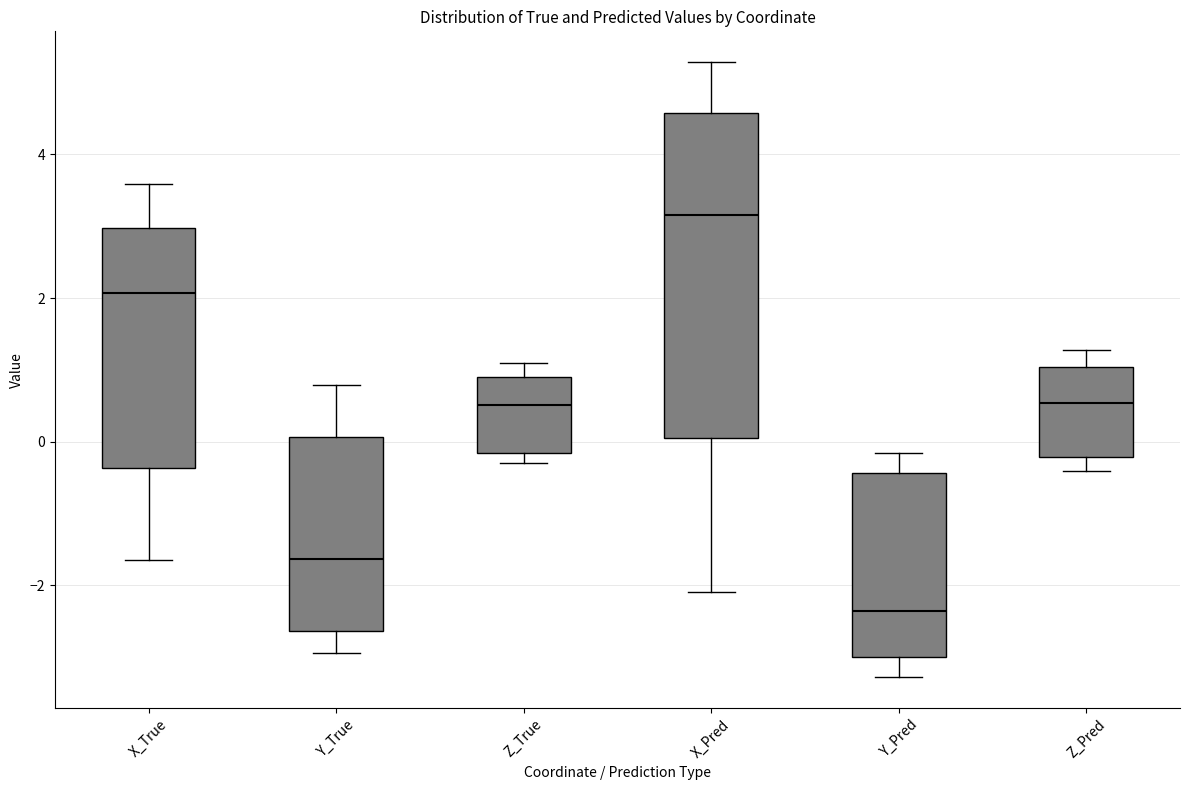

Reading left to right, transcribe this box plot: for each box, give where its median line is, the range the box spans, and where its two whiskers end, as read against the y-axis. The values are not printed on the chart, so give them approximately, as read against the axis.

X_True: median 2.0, box -0.4 to 3.0, whiskers -1.6 to 3.6
Y_True: median -1.6, box -2.6 to 0.0, whiskers -3.0 to 0.8
Z_True: median 0.6, box -0.2 to 1.0, whiskers -0.2 (just below the box's lower edge) to 1.0 (just above the box's upper edge)
X_Pred: median 3.2, box 0.0 to 4.6, whiskers -2.0 to 5.2
Y_Pred: median -2.4, box -3.0 to -0.4, whiskers -3.2 to -0.2
Z_Pred: median 0.6, box -0.2 to 1.0, whiskers -0.4 to 1.2